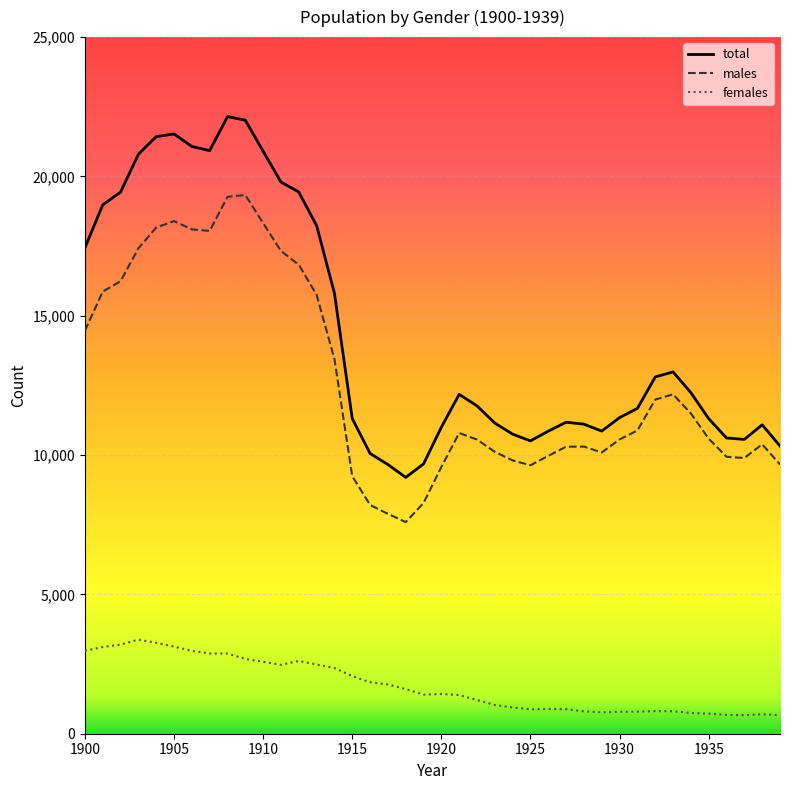

Reading left to right, what are all the values shown in this chart?

males: 14459	15868	16240	17418	18167	18398	18102	18045	19268	19333	18323	17325	16829	15752	13449	9244	8210	7891	7595	8279	9573	10791	10557	10117	9808	9635	9972	10300	10305	10094	10561	10884	11992	12180	11493	10587	9939	9894	10388	9662
females: 2976	3112	3197	3377	3261	3127	2972	2881	2878	2685	2581	2472	2613	2484	2359	2067	1848	1769	1604	1404	1427	1388	1209	1031	942	874	888	879	804	767	785	792	811	806	745	719	674	668	698	664
total: 17435	18980	19437	20795	21428	21525	21074	20926	22146	22018	20904	19797	19442	18236	15808	11311	10058	9660	9199	9683	11000	12179	11766	11148	10750	10509	10860	11179	11109	10861	11346	11676	12803	12986	12238	11306	10613	10562	11086	10326